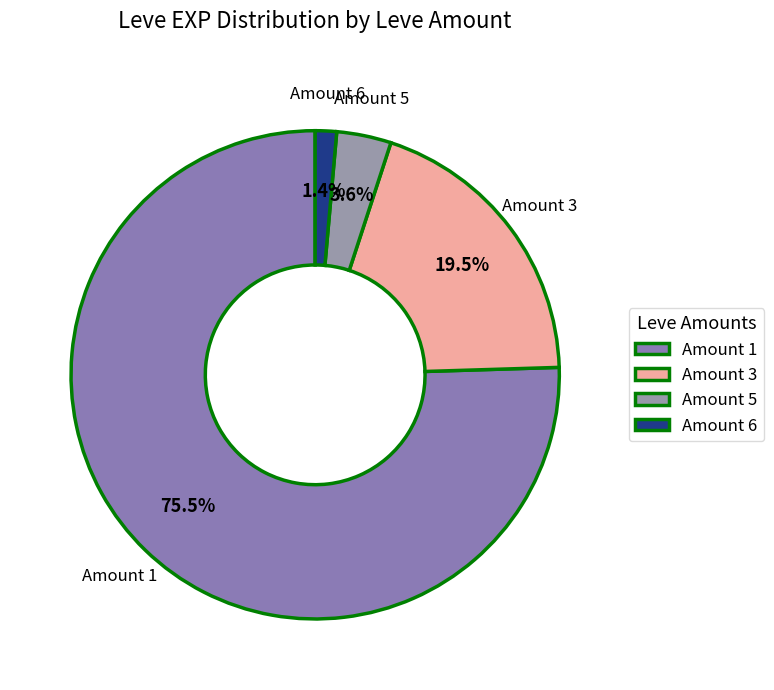

Rank the categories by value from lowest to highest.

Amount 6, Amount 5, Amount 3, Amount 1